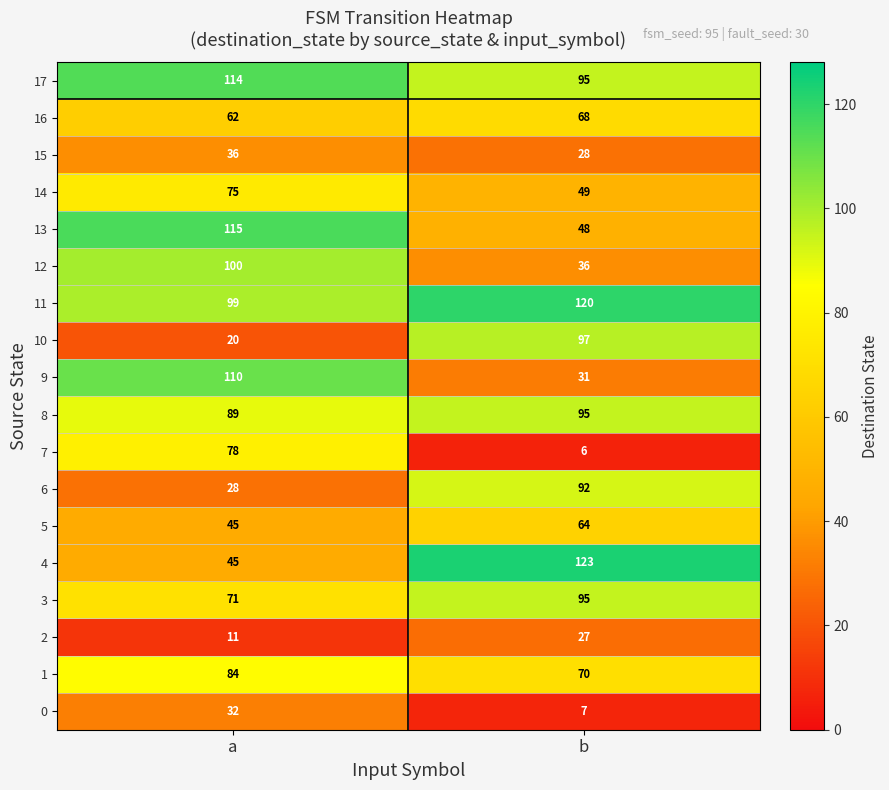

At how many categories does at least one series exceed 89?

2